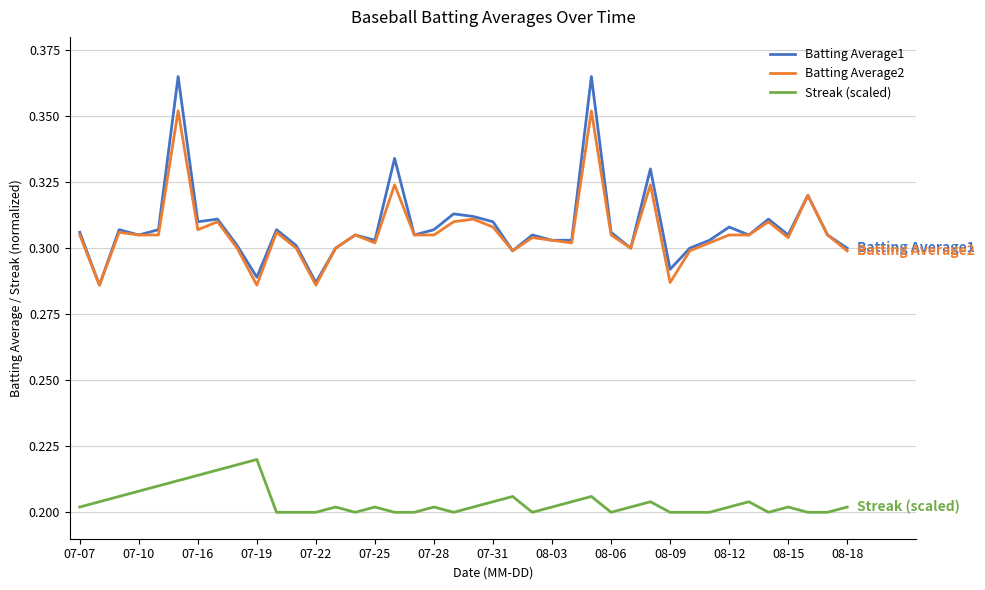

List the series in order of their peak value, lowest first.

Streak (scaled), Batting Average2, Batting Average1